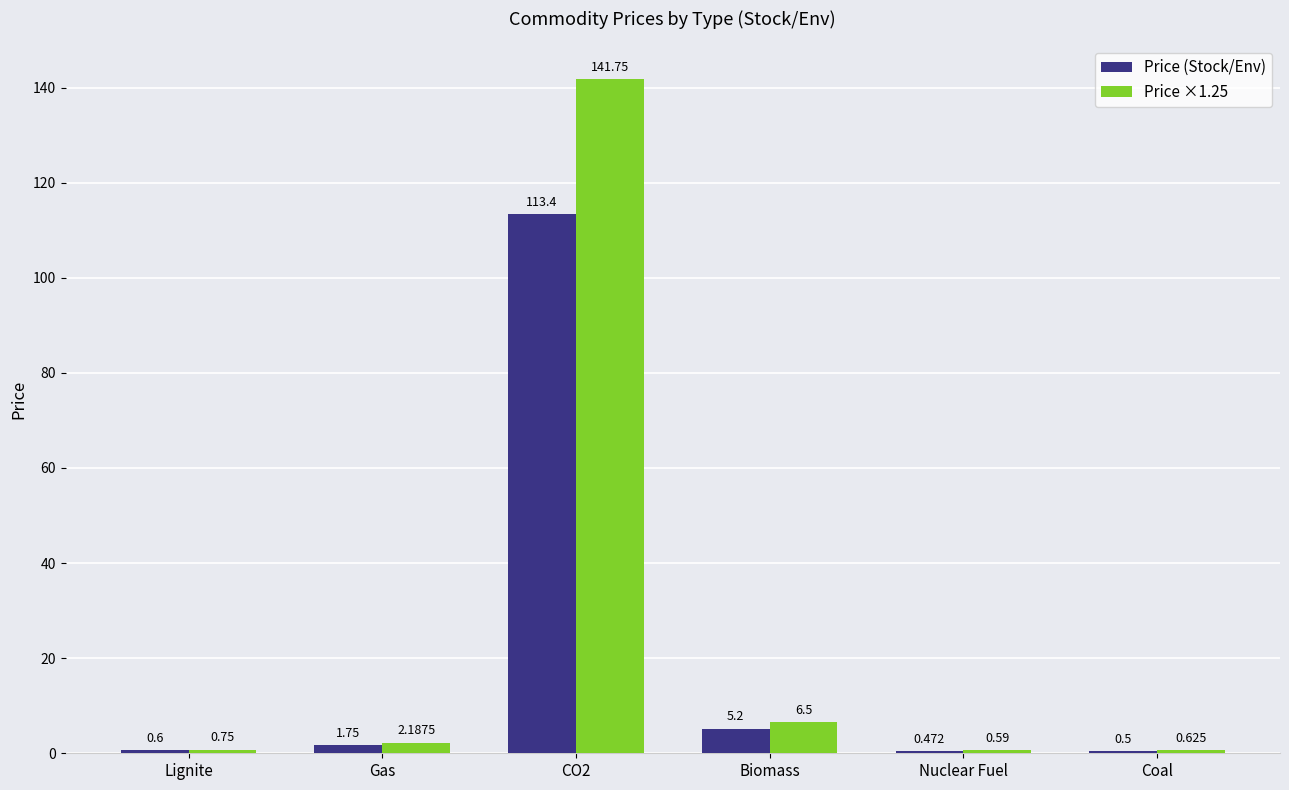

Where does the Price ×1.25 series first go above 2?

Gas